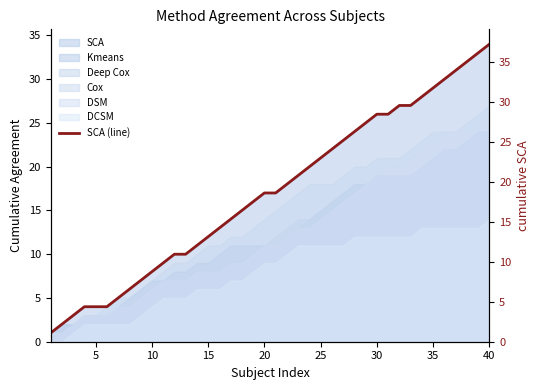

At which label is the value closest to 17?

20